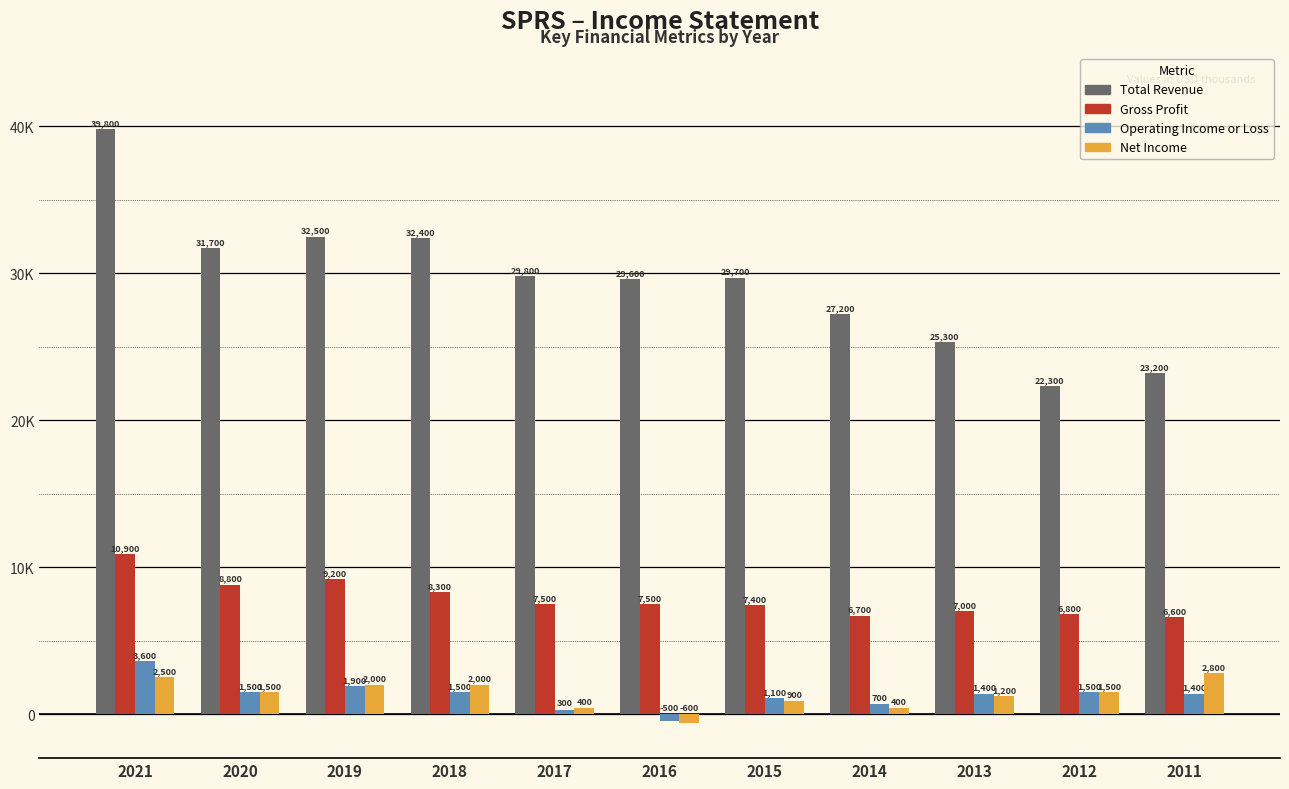

Which series has the widest spread of values?

Total Revenue